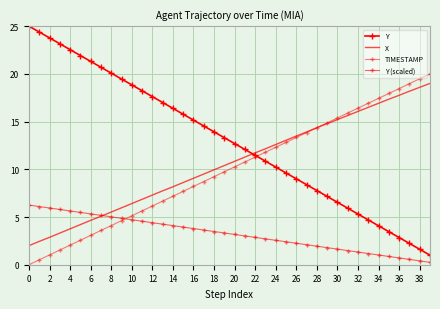

What is the sum of all TIMESTAMP values?

400.0